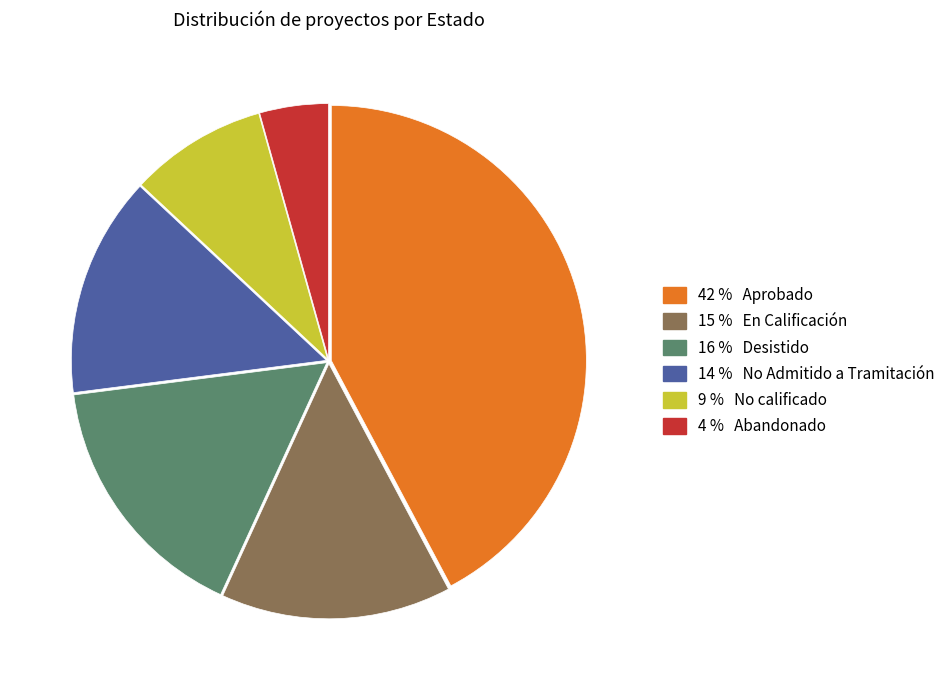

Is there any slice that represents more than half of the pie?

No